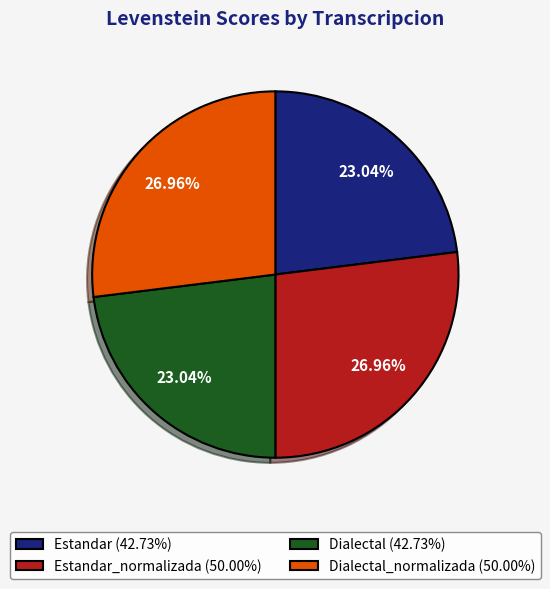

Is Dialectal (42.73%) the majority of the pie?

No